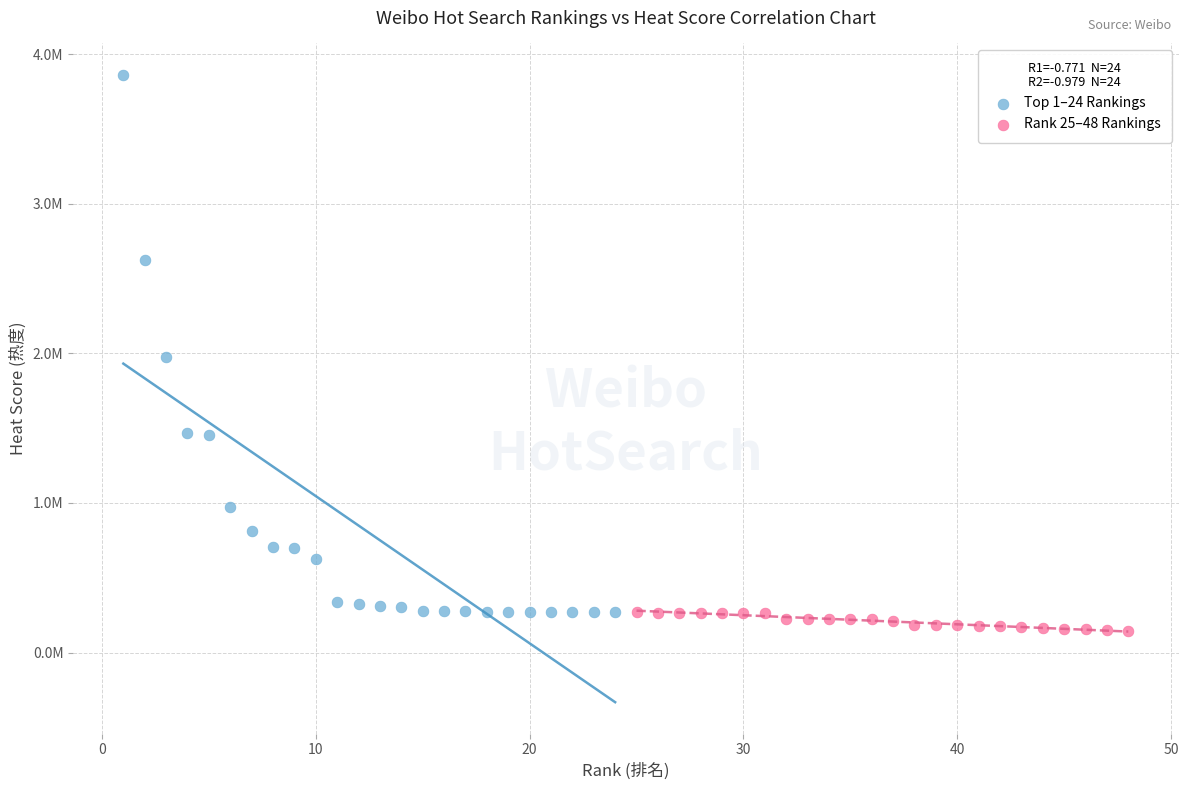

Which series contains the highest Y value?

Top 1–24 Rankings